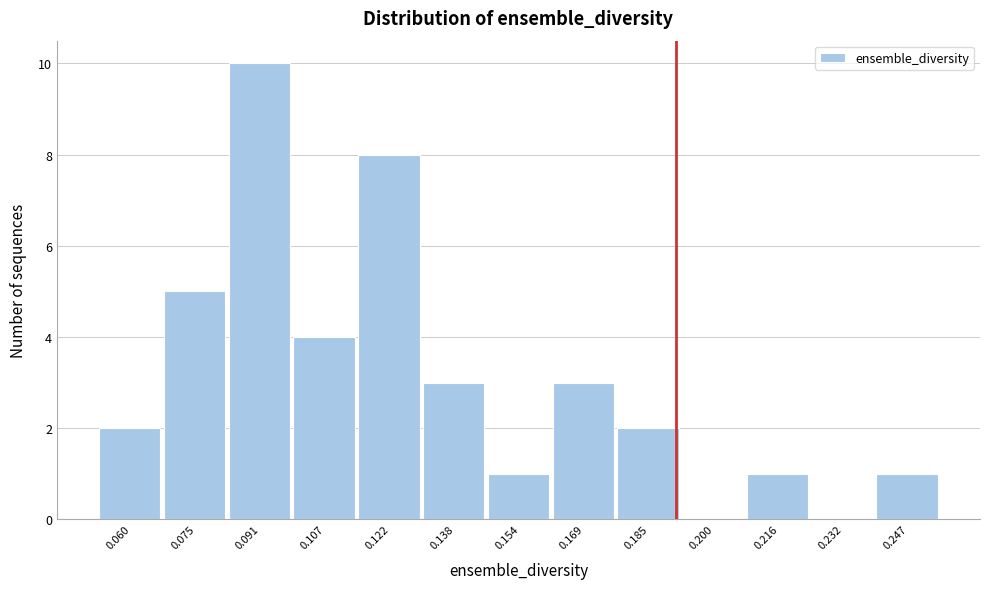

Reading right to left, extract all data points from this chart.

0.247=1	0.232=0	0.216=1	0.200=0	0.185=2	0.169=3	0.154=1	0.138=3	0.122=8	0.107=4	0.091=10	0.075=5	0.060=2